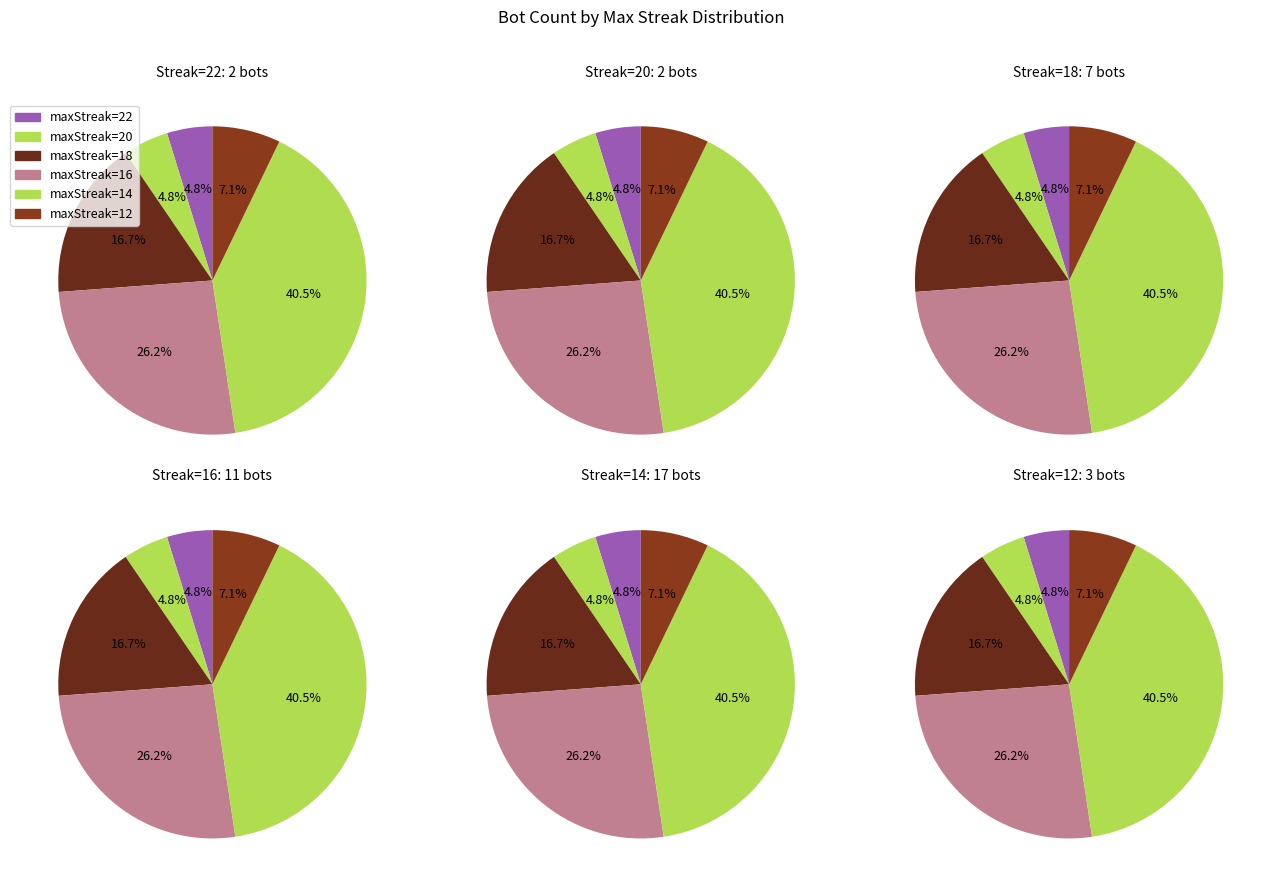

Which category has the biggest portion of the pie?

maxStreak=14